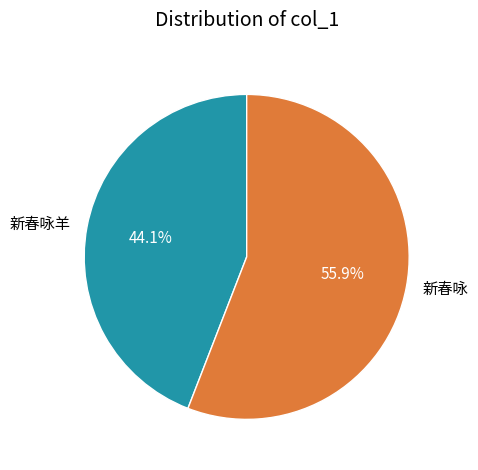

Is the sum of 新春咏羊 and 新春咏 greater than half?

Yes